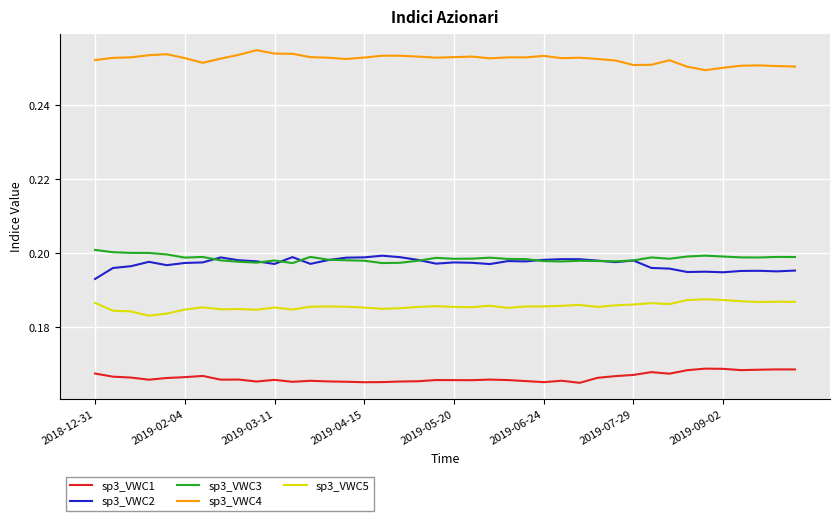

True or false: sp3_VWC3 and sp3_VWC1 intersect in this chart.

False